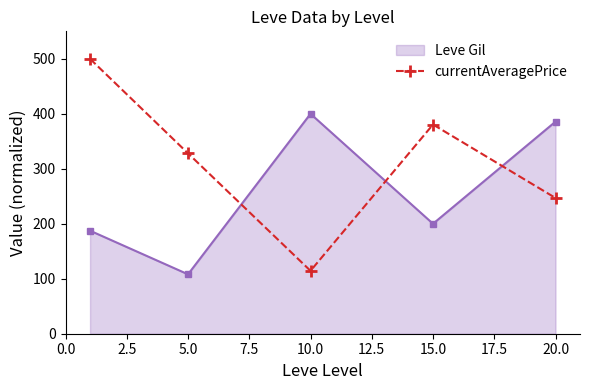

True or false: Leve Gil has more than 0 points higher than both neighbors.

True